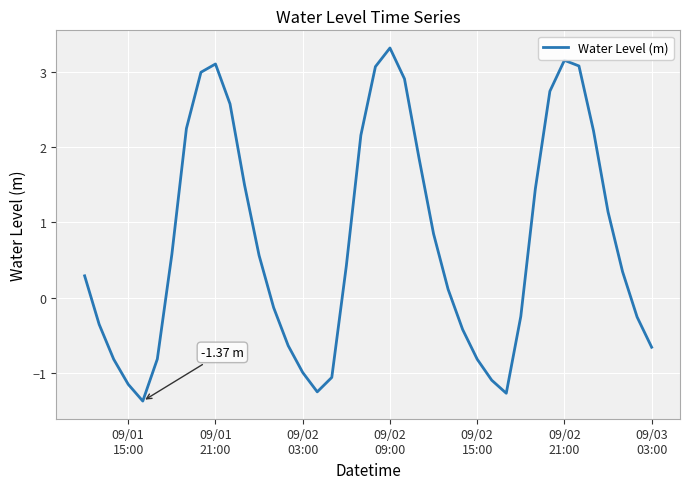

What is the difference between the maximum and second lowest values?

4.6